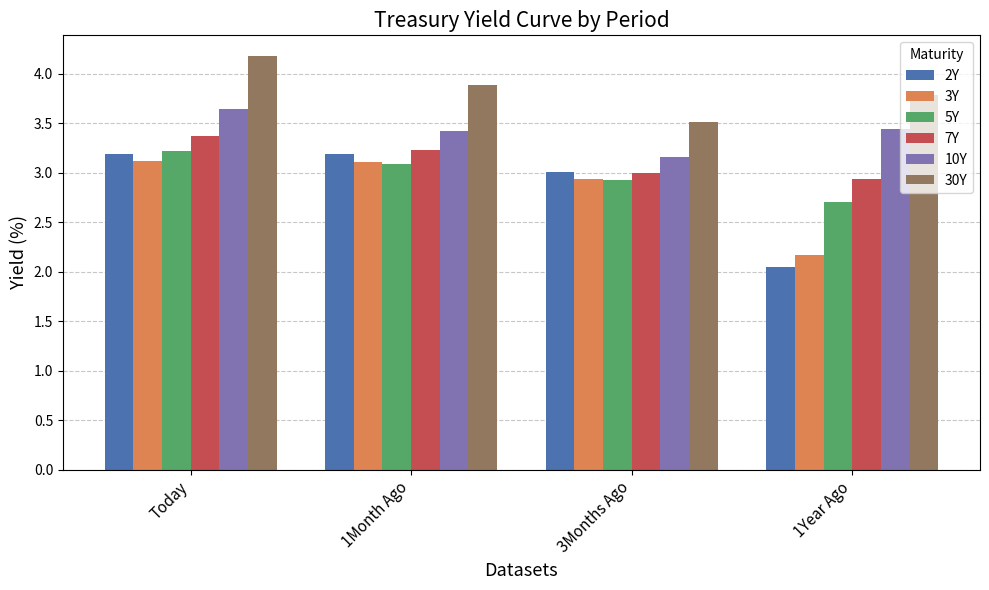

What is the maximum value shown in the chart?

4.2